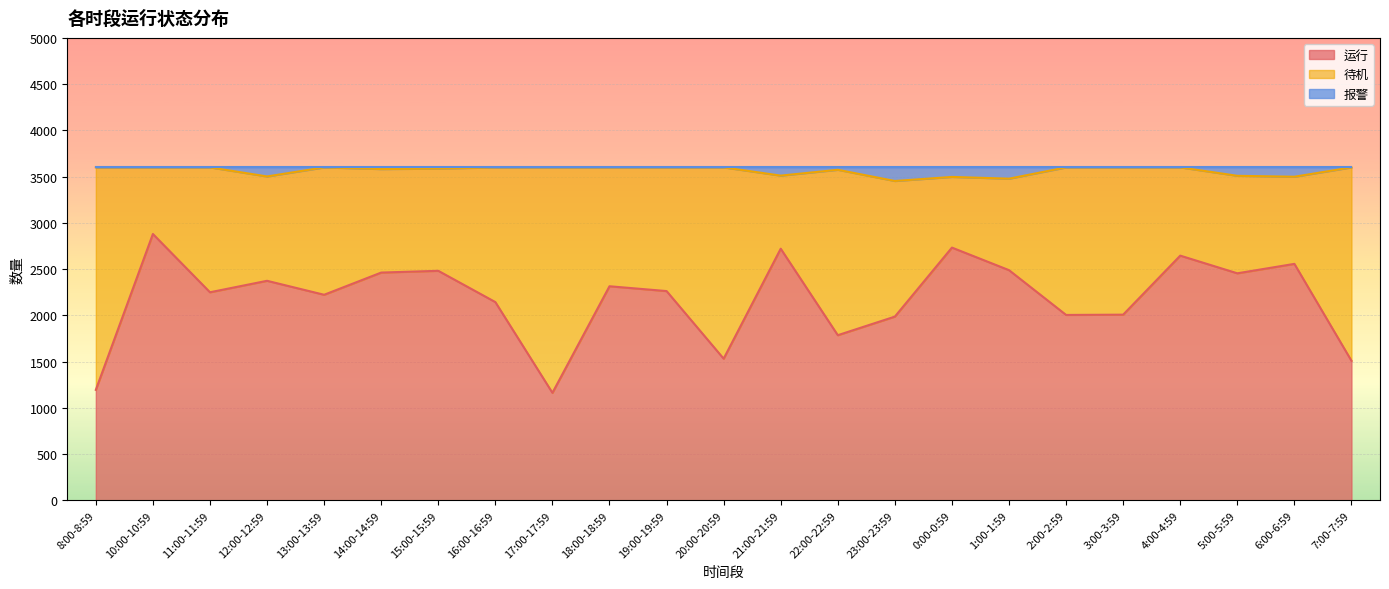

The value of 运行 at 6:00-6:59 is 3600. True or false?

False